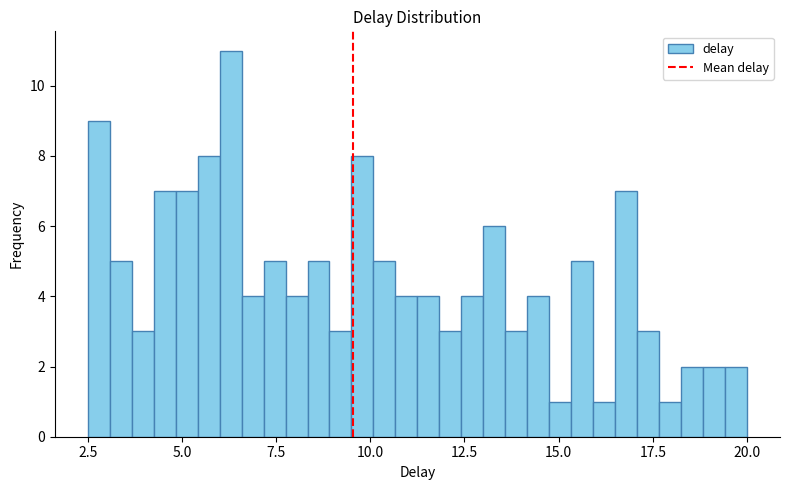

Around what value on the x-axis is the tallest bar? Give the approximate position of its centre, as read against the axis.

6.5